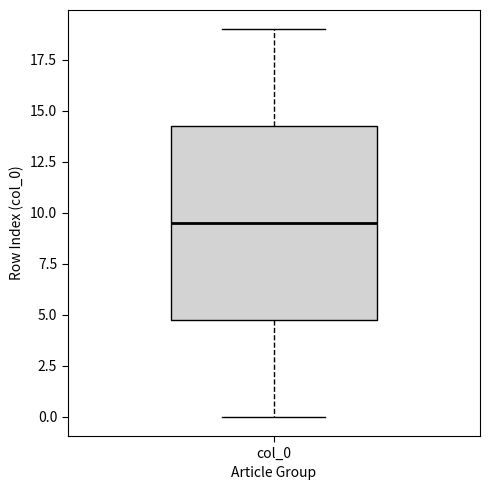

Read this box plot against the y-axis: the position of the median line, the range covered by the box, and the ends of both whiskers. The values are not printed on the chart, so give them approximately, as read against the axis.

median 9.5, box 5.0 to 14.5, whiskers 0.0 to 19.0